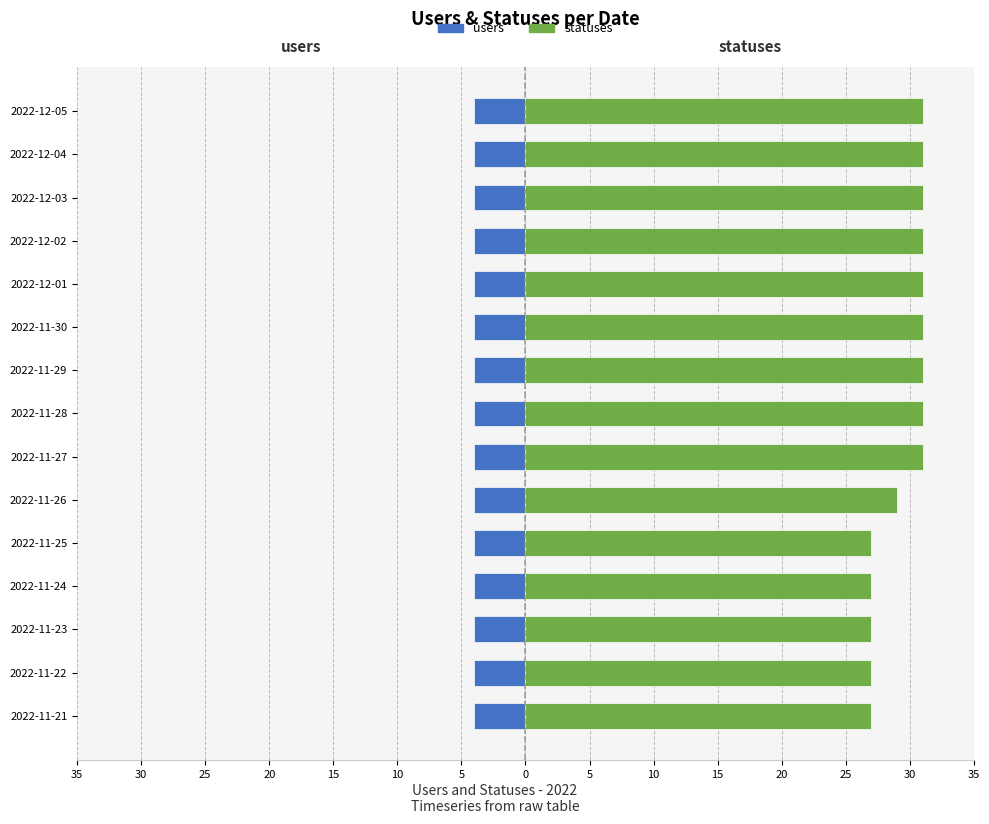

Are the bars horizontal?

Yes